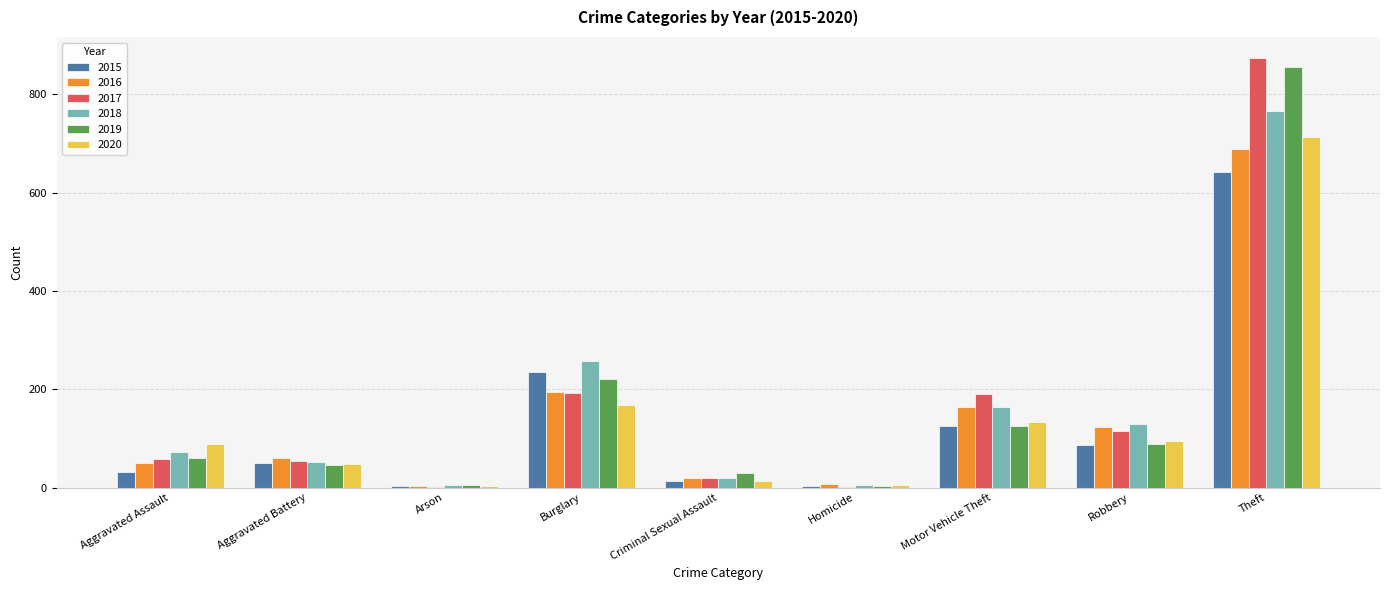

Which series changed the most between Arson and Criminal Sexual Assault?

2019